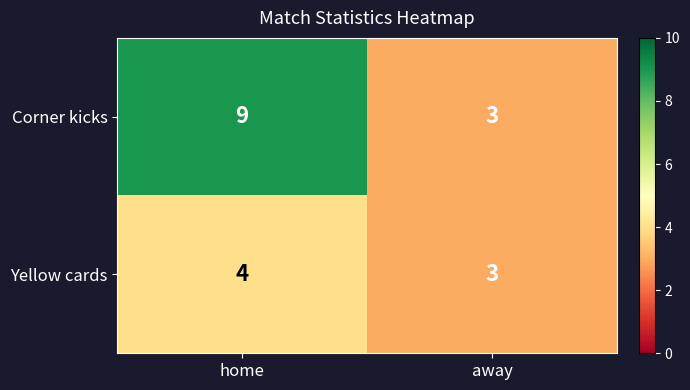

Where is Yellow cards nearest to the value 3?

away